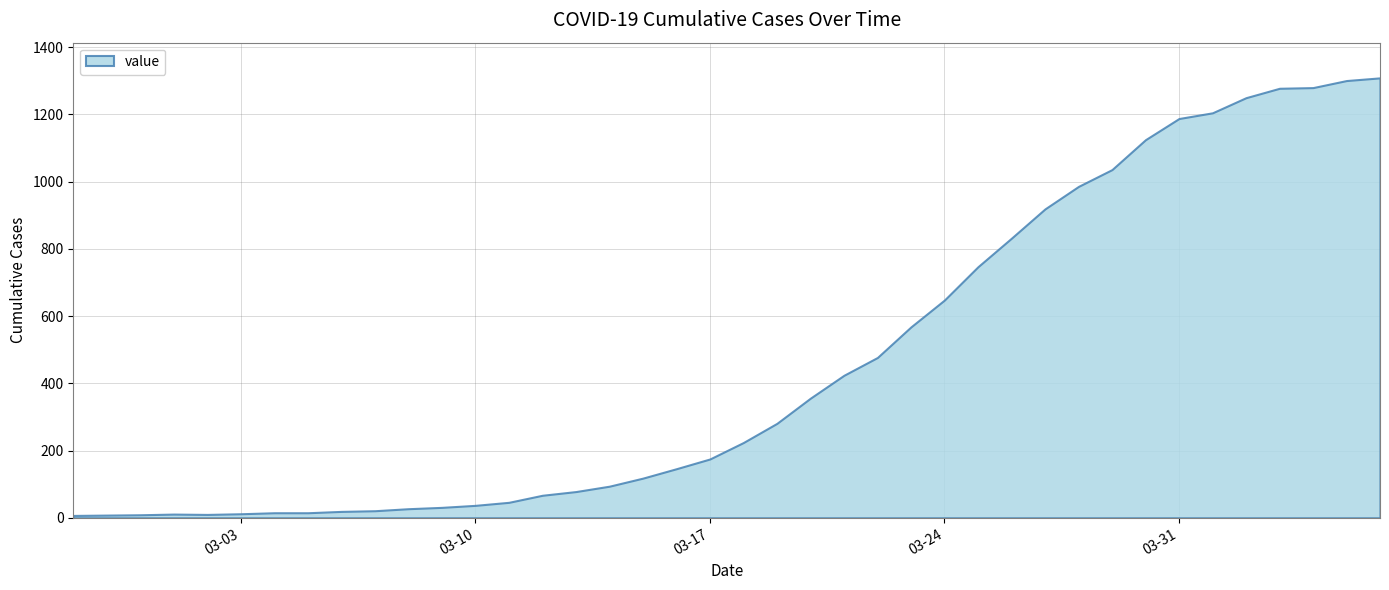

What value does the data have at 2020-03-01?

11